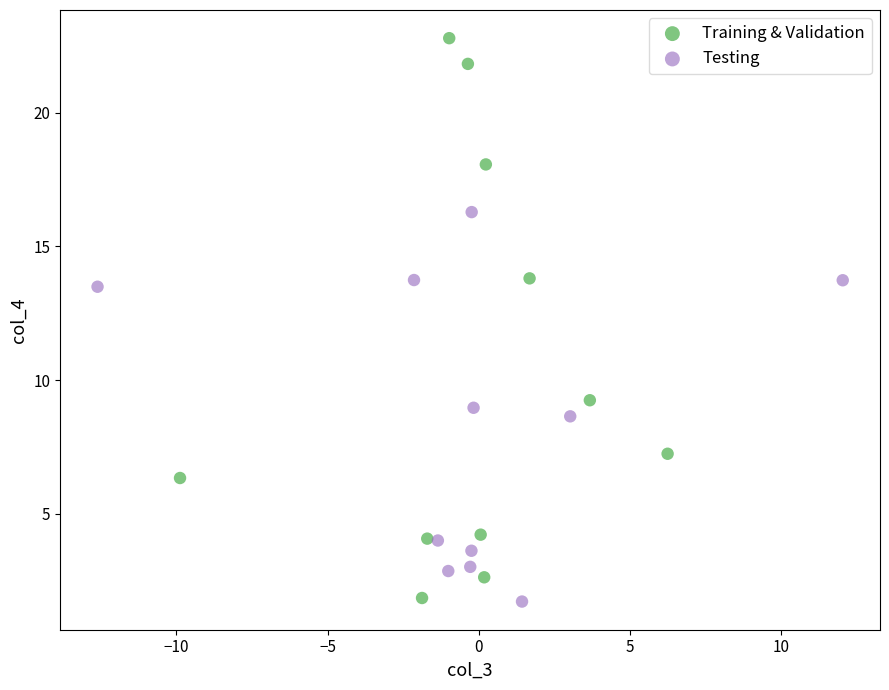

Which series has the largest Y range (max minus min)?

Training & Validation